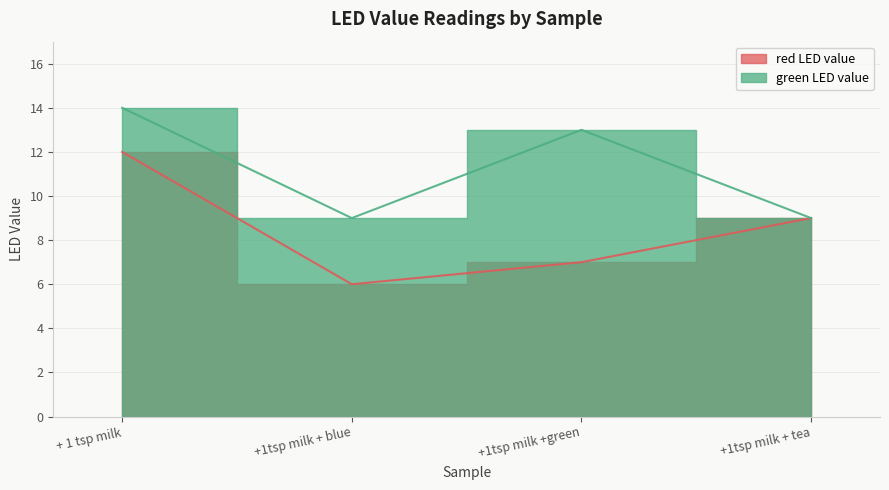

Between +1tsp milk + tea and +1tsp milk +green, which is larger?

+1tsp milk + tea